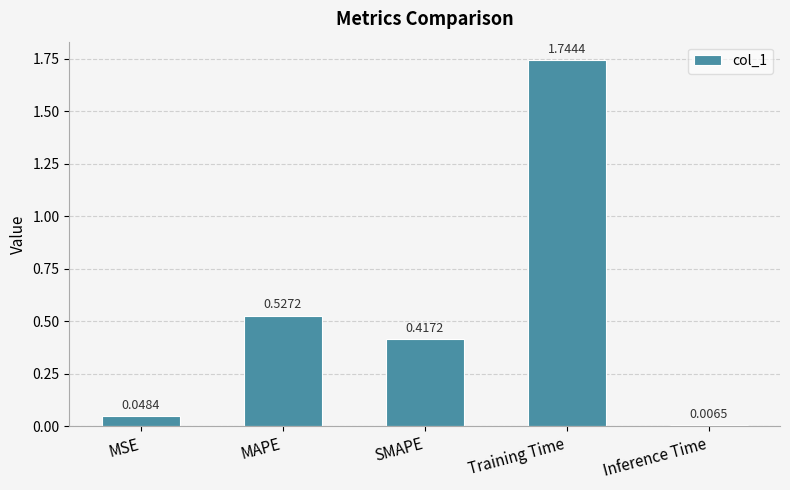

What is the label of the 2nd bar from the left?

MAPE